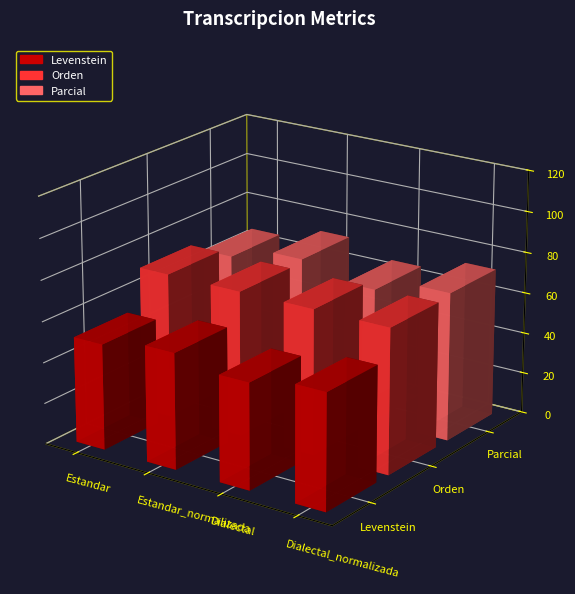

Reading left to right, extract all data points from this chart.

Levenstein: Estandar=51.6	Estandar_normalizada=56.5	Dialectal=51.6	Dialectal_normalizada=56.5
Orden: Estandar=71.0	Estandar_normalizada=70.9	Dialectal=71.0	Dialectal_normalizada=70.9
Parcial: Estandar=65.7	Estandar_normalizada=72.4	Dialectal=65.7	Dialectal_normalizada=72.4